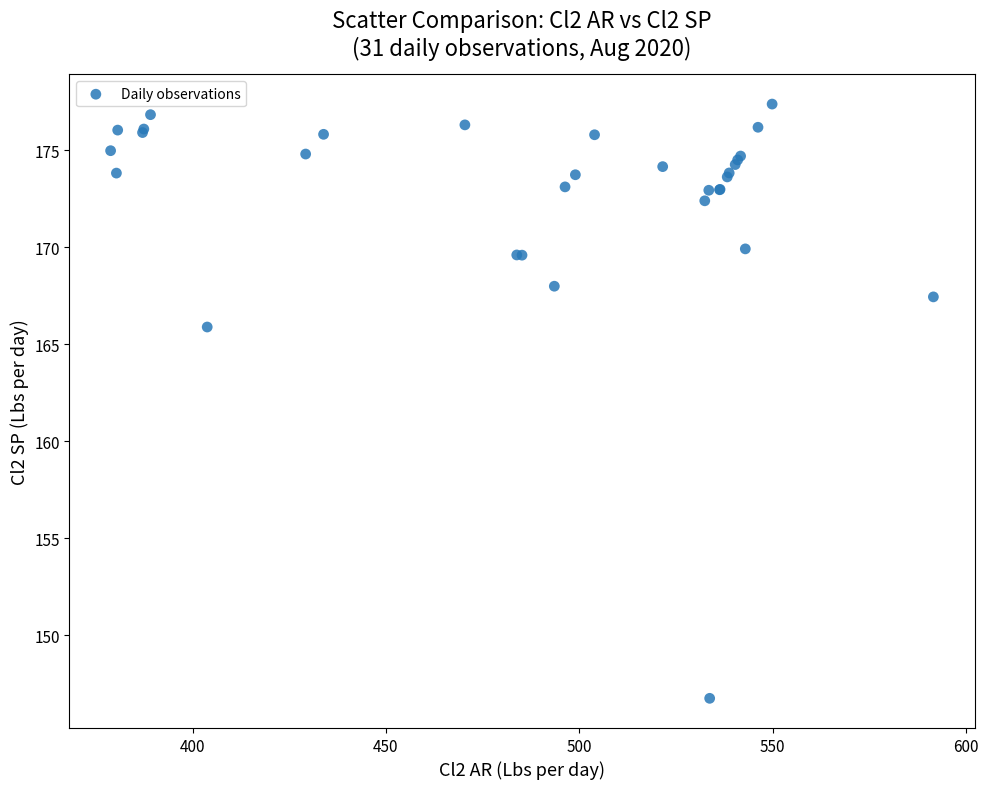

What Y value in the scatter plot is closest to 162?

165.9